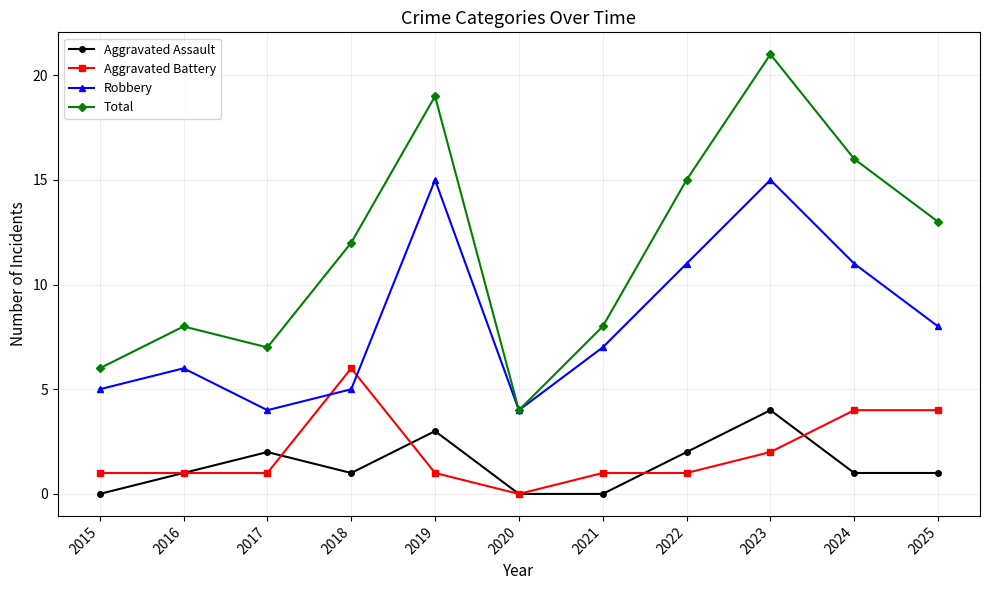

True or false: Aggravated Assault has more than 1 interior local peaks.

True